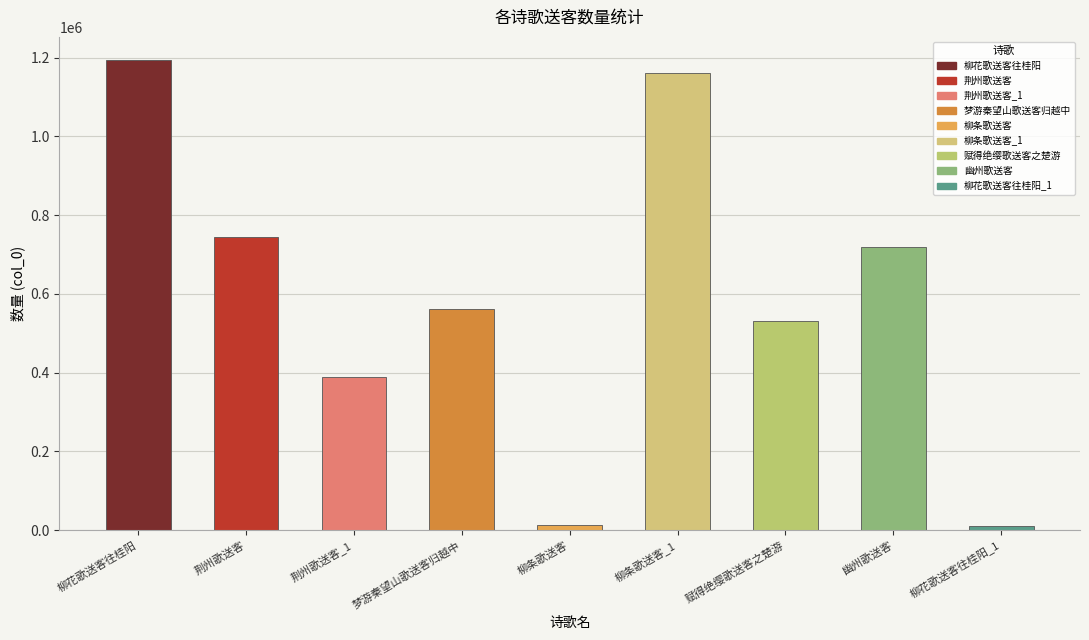

What is the label of the 2nd bar from the right?

幽州歌送客